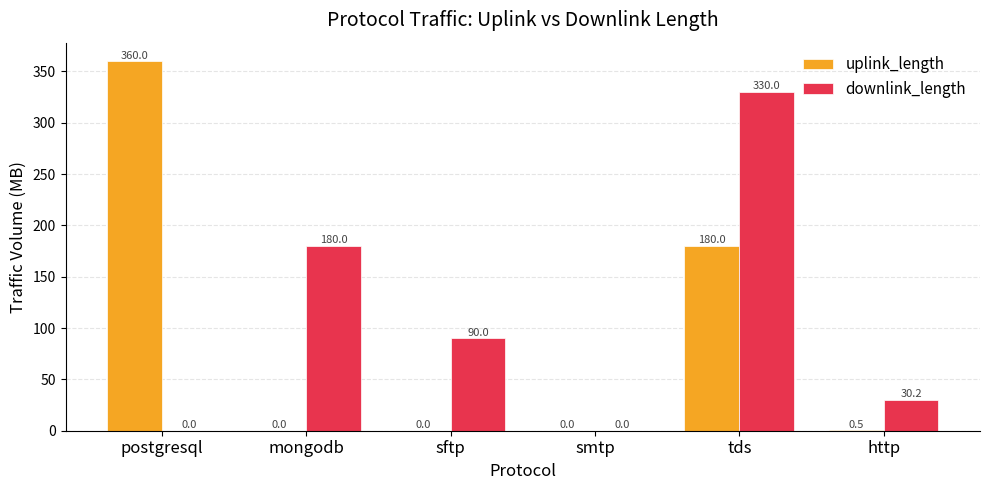

The value of downlink_length at sftp is 149.3. True or false?

False